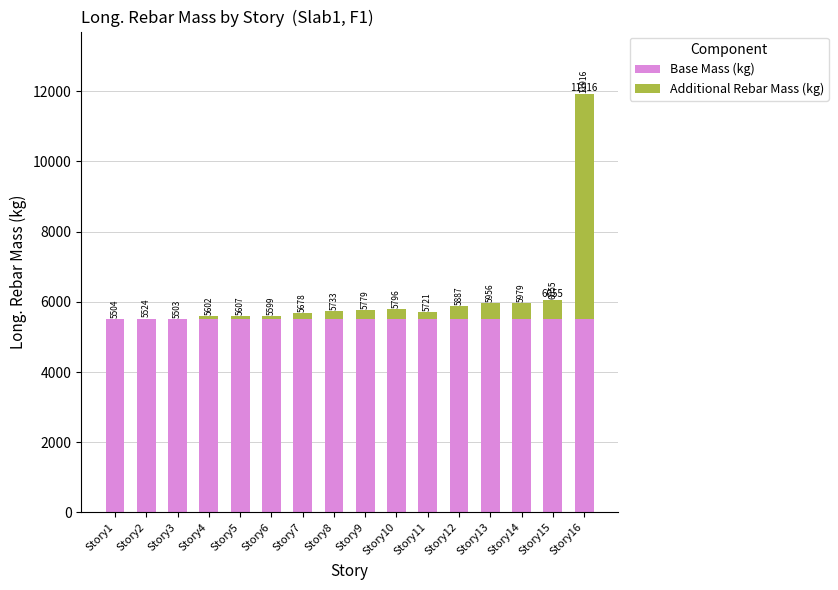

At how many categories does at least one series exceed 732?

16